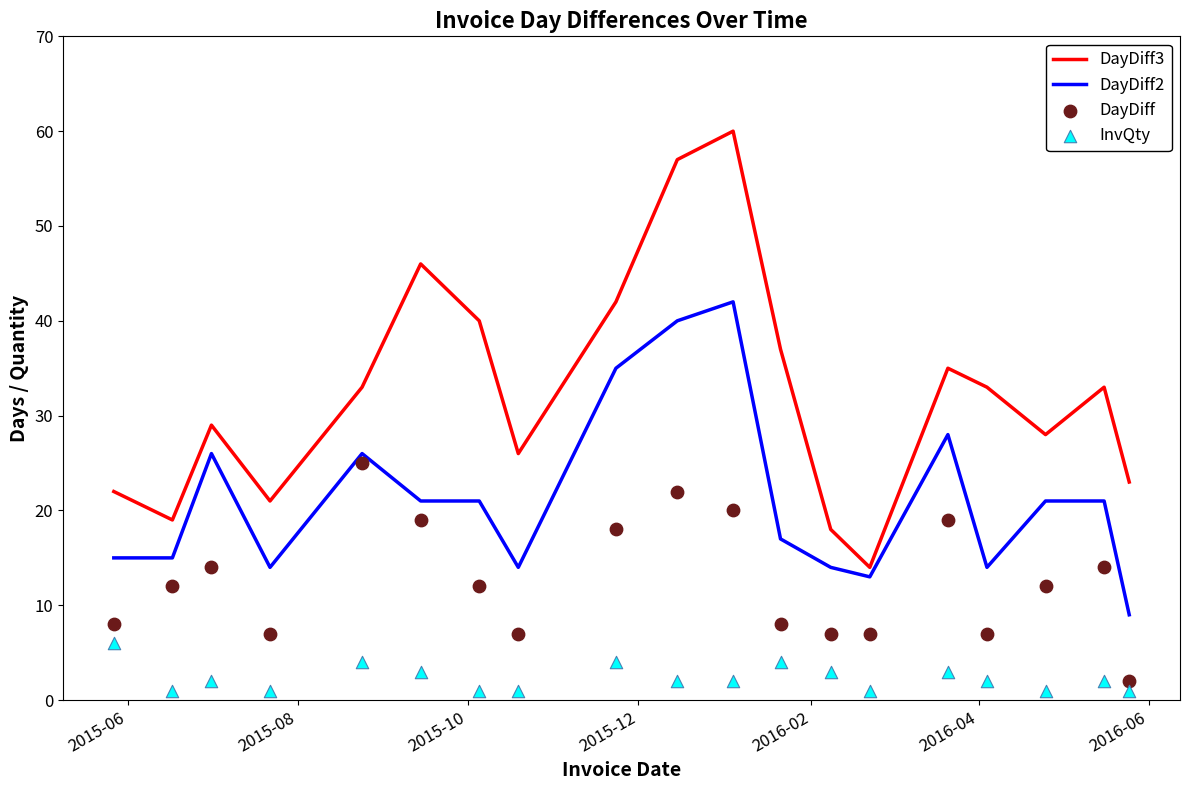

At how many categories does at least one series exceed 39?

5